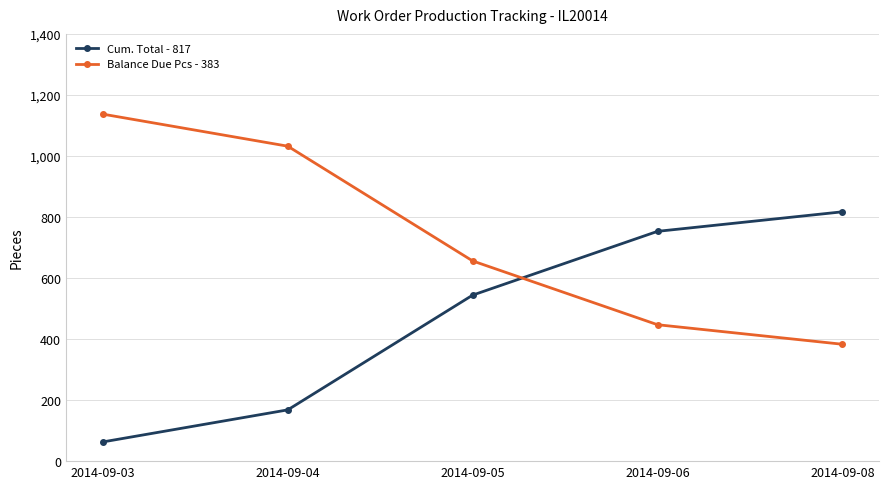

What is the spread (max minus min) of values at 2014-09-06?

306